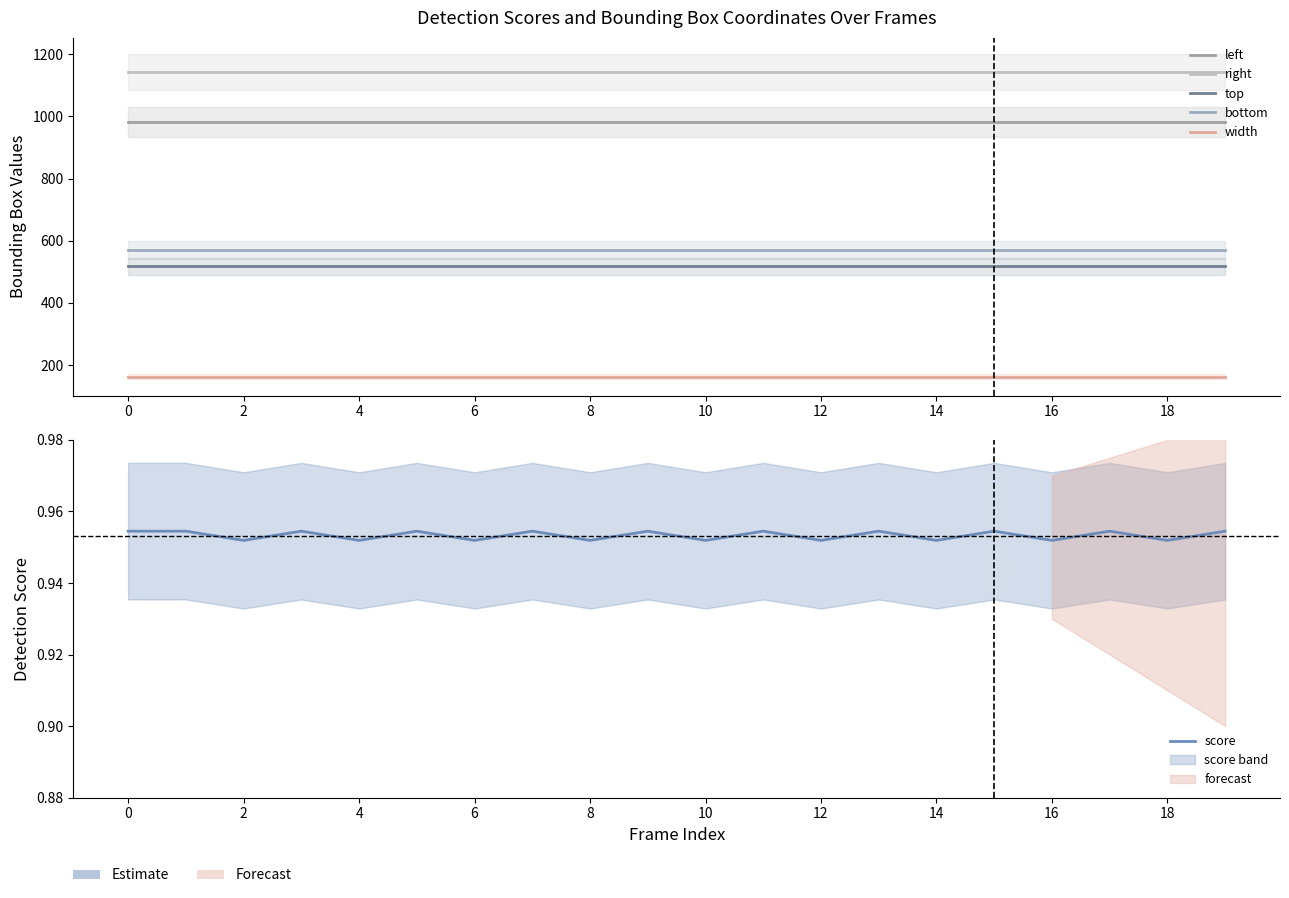

Reading left to right, extract all data points from this chart.

left: 981.0	981.0	981.0	981.0	981.0	981.0	981.0	981.0	981.0	981.0	981.0	981.0	981.0	981.0	981.0	981.0	981.0	981.0	981.0	981.0
right: 1143.0	1143.0	1143.0	1143.0	1143.0	1143.0	1143.0	1143.0	1143.0	1143.0	1143.0	1143.0	1143.0	1143.0	1143.0	1143.0	1143.0	1143.0	1143.0	1143.0
top: 517.0	517.0	517.0	517.0	517.0	517.0	517.0	517.0	517.0	517.0	517.0	517.0	517.0	517.0	517.0	517.0	517.0	517.0	517.0	517.0
bottom: 571.0	571.0	571.0	571.0	571.0	571.0	571.0	571.0	571.0	571.0	571.0	571.0	571.0	571.0	571.0	571.0	571.0	571.0	571.0	571.0
width: 162.0	162.0	162.0	162.0	162.0	162.0	162.0	162.0	162.0	162.0	162.0	162.0	162.0	162.0	162.0	162.0	162.0	162.0	162.0	162.0
score: 1.0	1.0	1.0	1.0	1.0	1.0	1.0	1.0	1.0	1.0	1.0	1.0	1.0	1.0	1.0	1.0	1.0	1.0	1.0	1.0